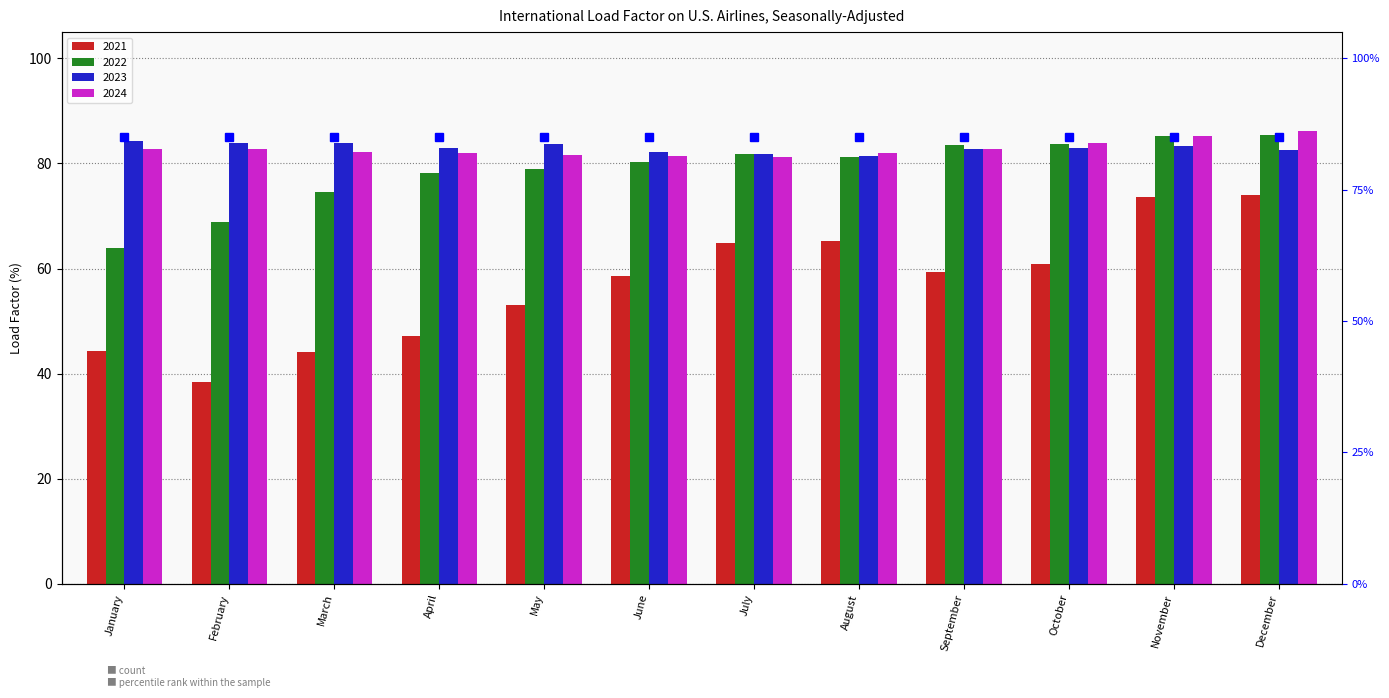

What is the difference between the maximum and second lowest values in the 2024 series?

4.7